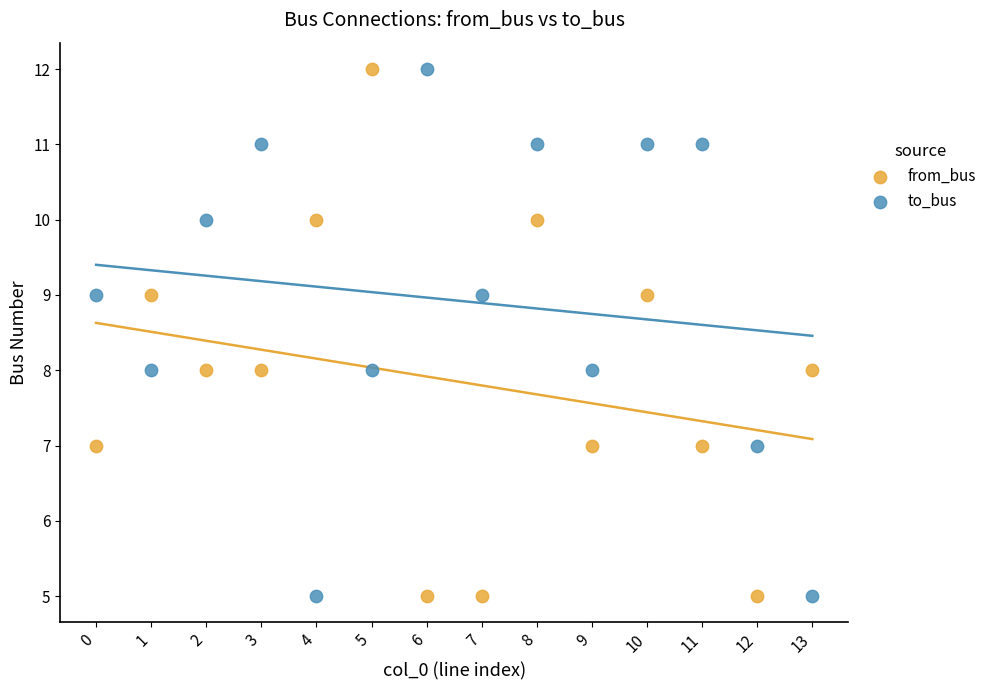

What are all the series names shown in the legend?

from_bus, to_bus